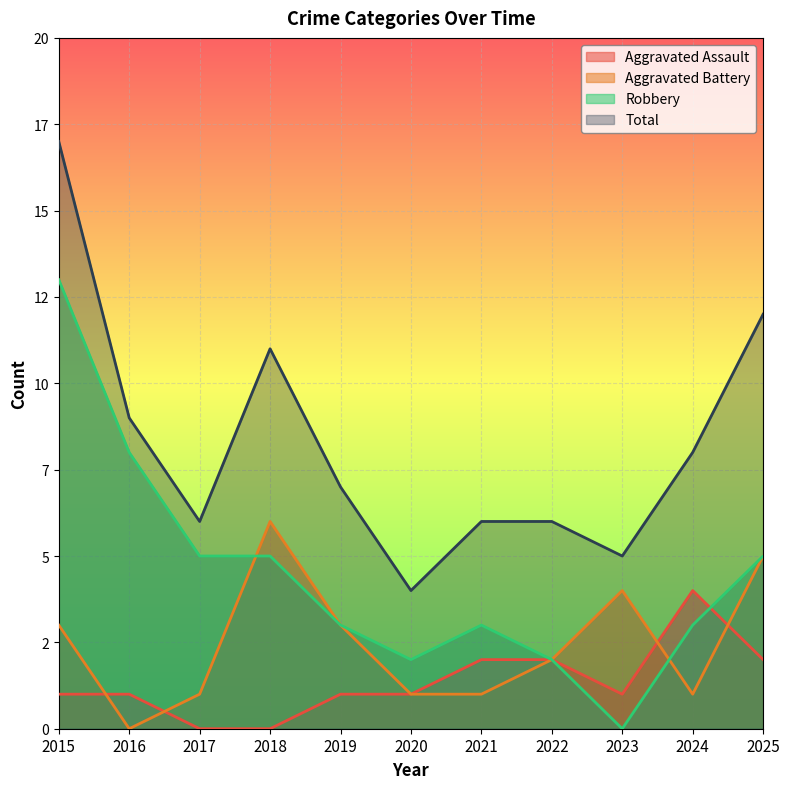

At which category does Total reach its first local peak?

2018